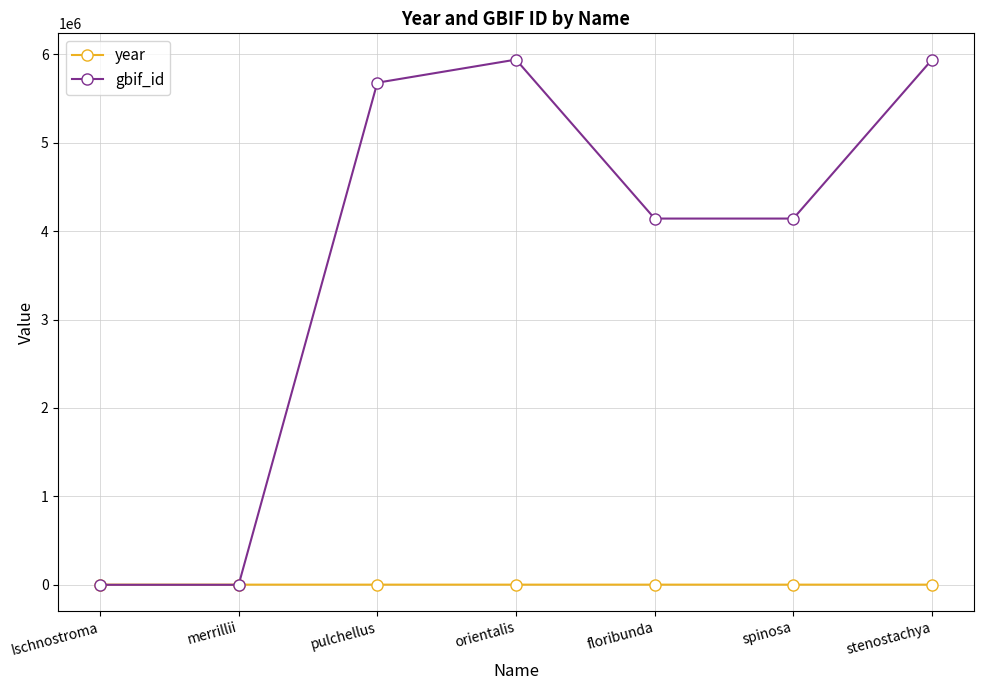

In gbif_id, how many points are higher than both neighbors (excluding endpoints)?

1